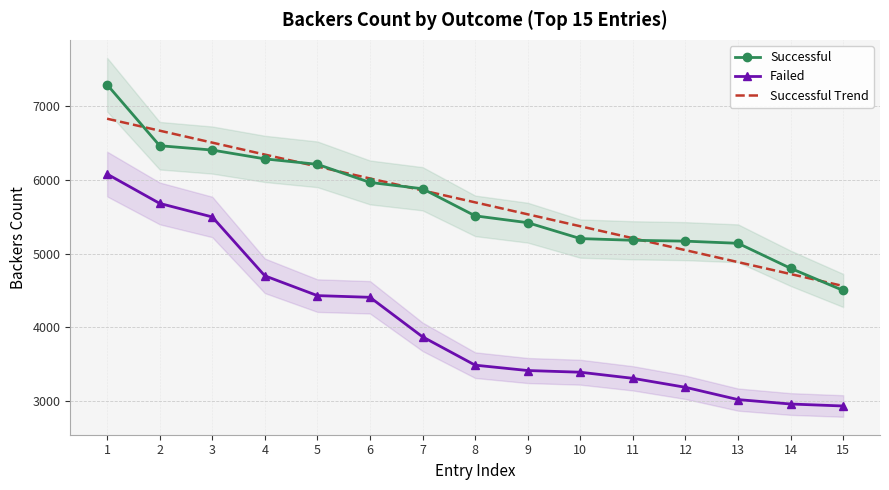

Reading right to left, transcribe all the data shown in this chart.

Successful: 15=4498.0	14=4799.0	13=5139.0	12=5168.0	11=5180.0	10=5203.0	9=5419.0	8=5512.0	7=5880.0	6=5966.0	5=6212.0	4=6286.0	3=6406.0	2=6465.0	1=7295.0
Failed: 15=2928.0	14=2955.0	13=3015.0	12=3182.0	11=3304.0	10=3387.0	9=3410.0	8=3483.0	7=3868.0	6=4405.0	5=4428.0	4=4697.0	3=5497.0	2=5681.0	1=6080.0
Successful Trend: 15=4558.6	14=4720.9	13=4883.3	12=5045.7	11=5208.1	10=5370.4	9=5532.8	8=5695.2	7=5857.6	6=6019.9	5=6182.3	4=6344.7	3=6507.1	2=6669.4	1=6831.8